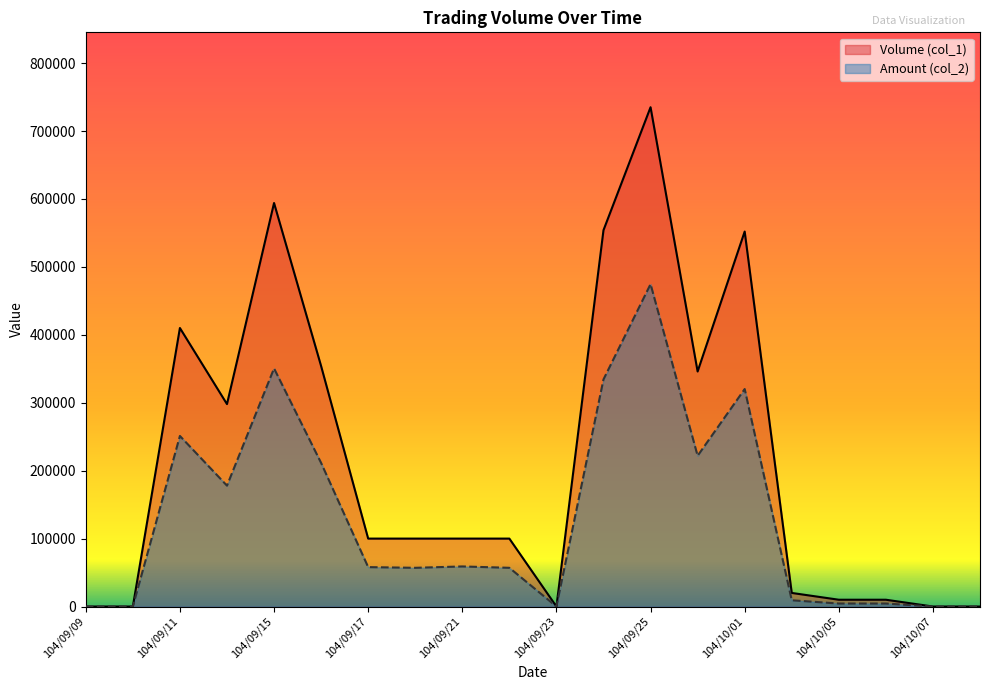

What is the label of the 7th point from the left?

104/09/17